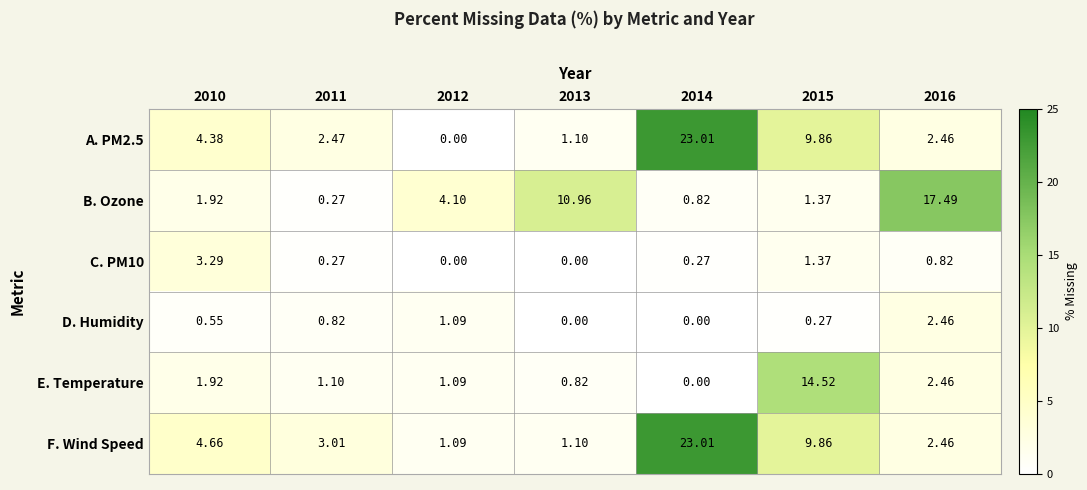

Which series has the largest total across all categories?

F. Wind Speed